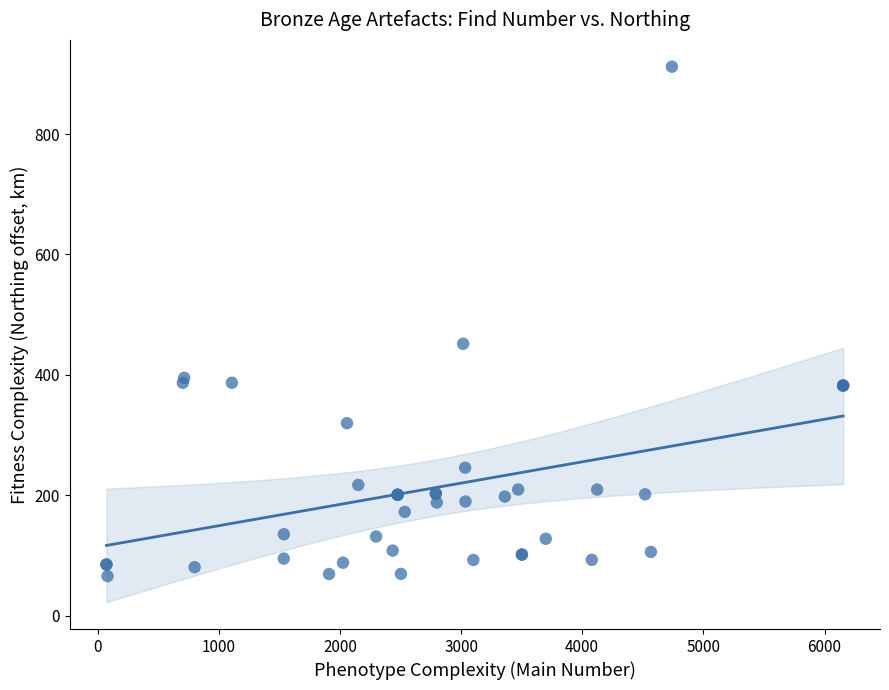

What Y value in the scatter plot is closest to 488?

451.7